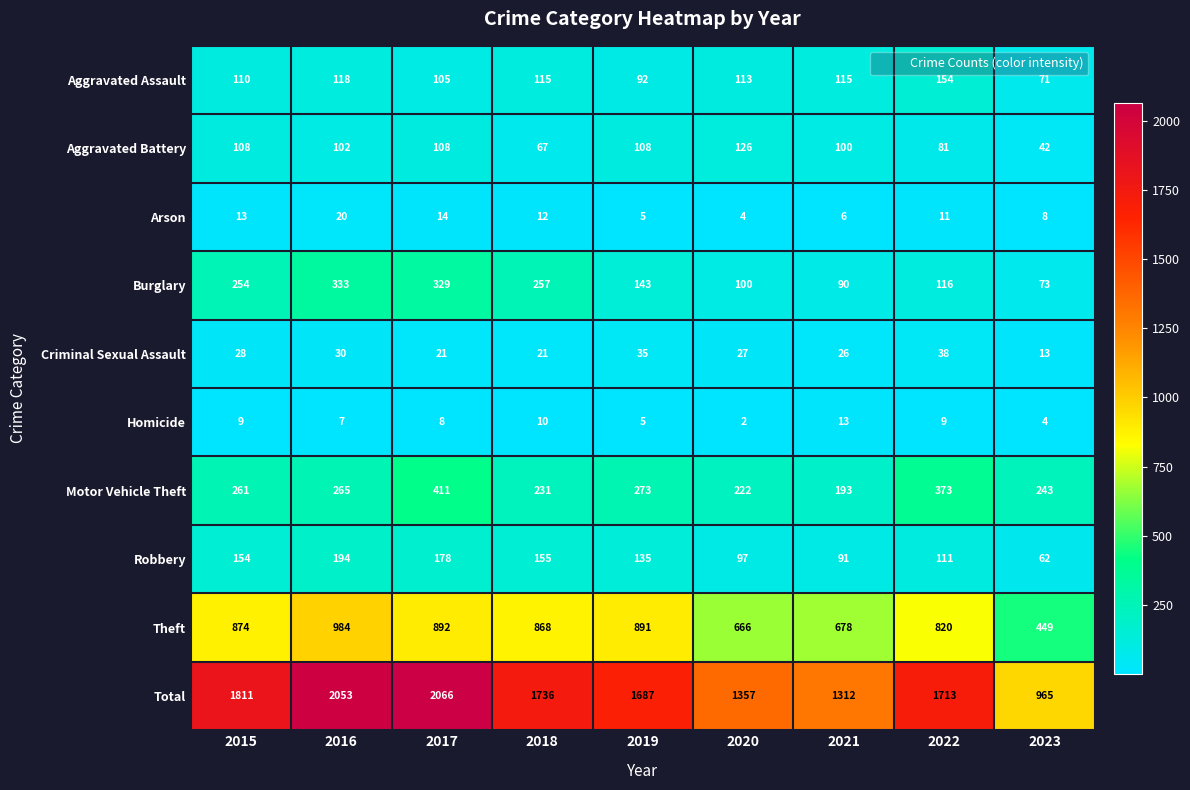

Read the Robbery value at 2021.

91